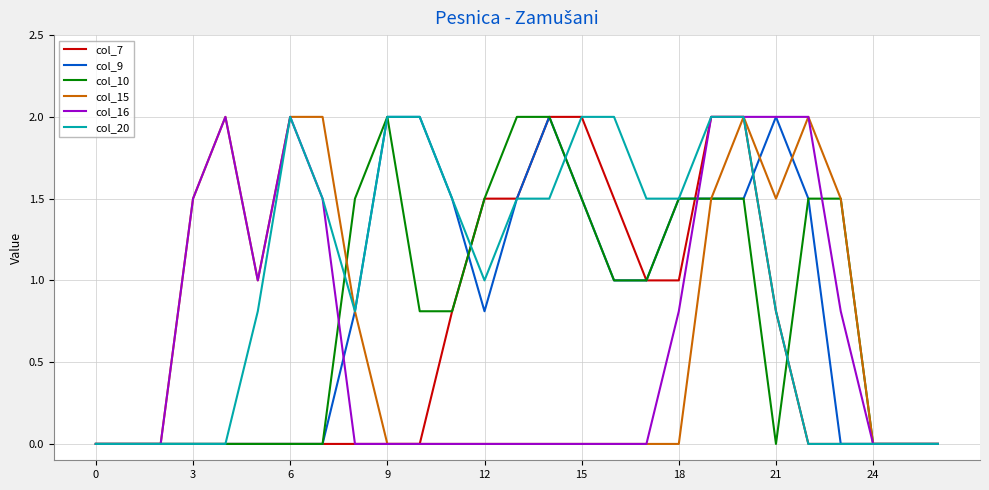

Which series has the largest total across all categories?

col_20